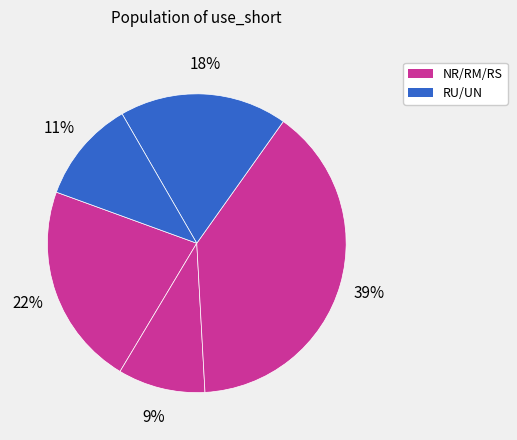

Count the number of slices in the pie.

5